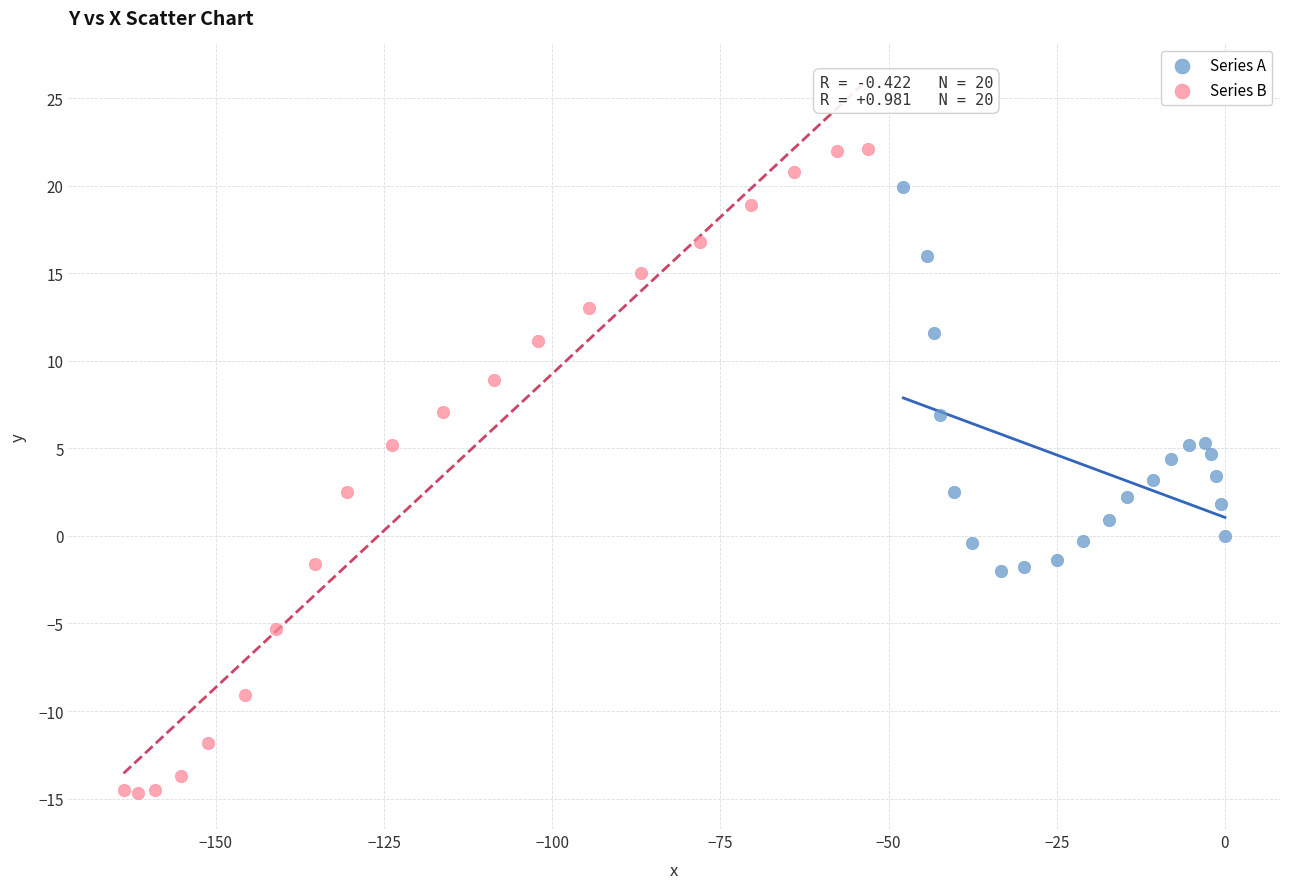

Which series has the largest Y range (max minus min)?

Series B